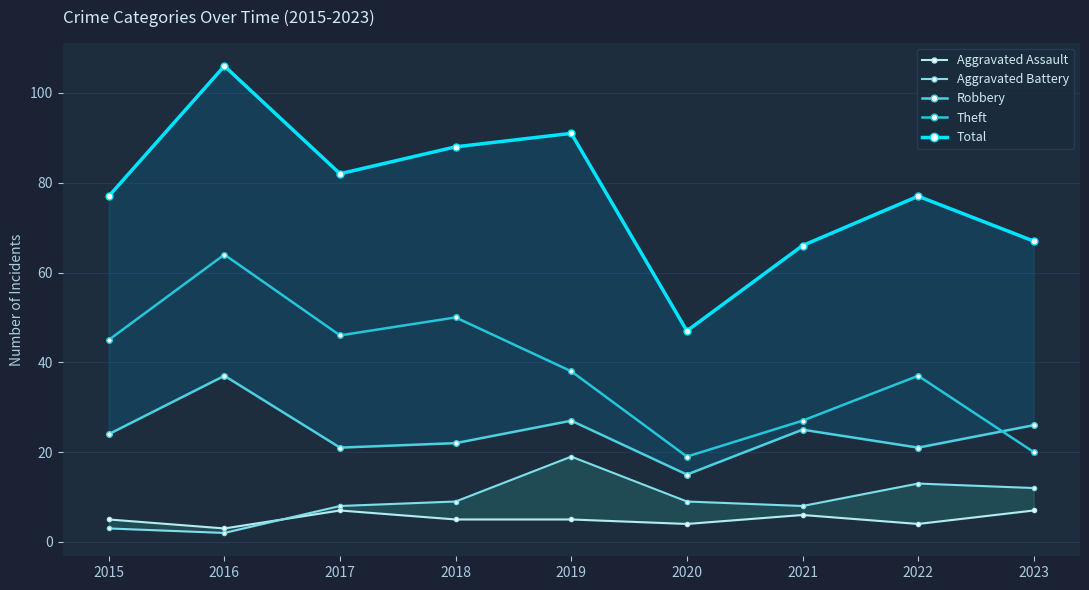

True or false: Total and Aggravated Battery intersect in this chart.

False